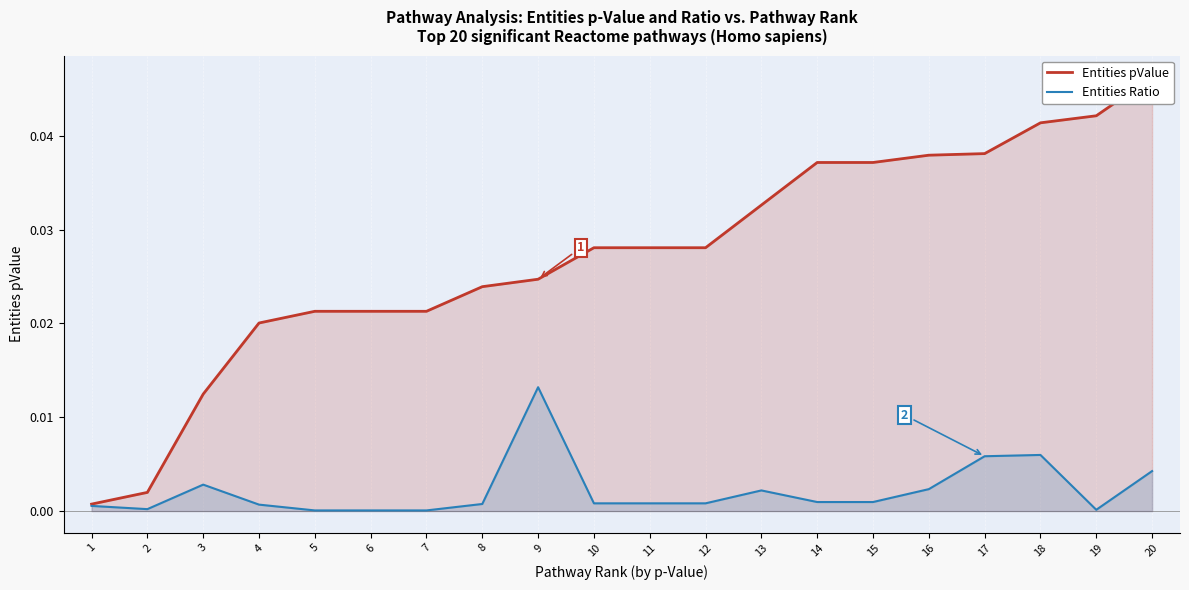

True or false: Entities Ratio has a value of 0.0 at 19.

True